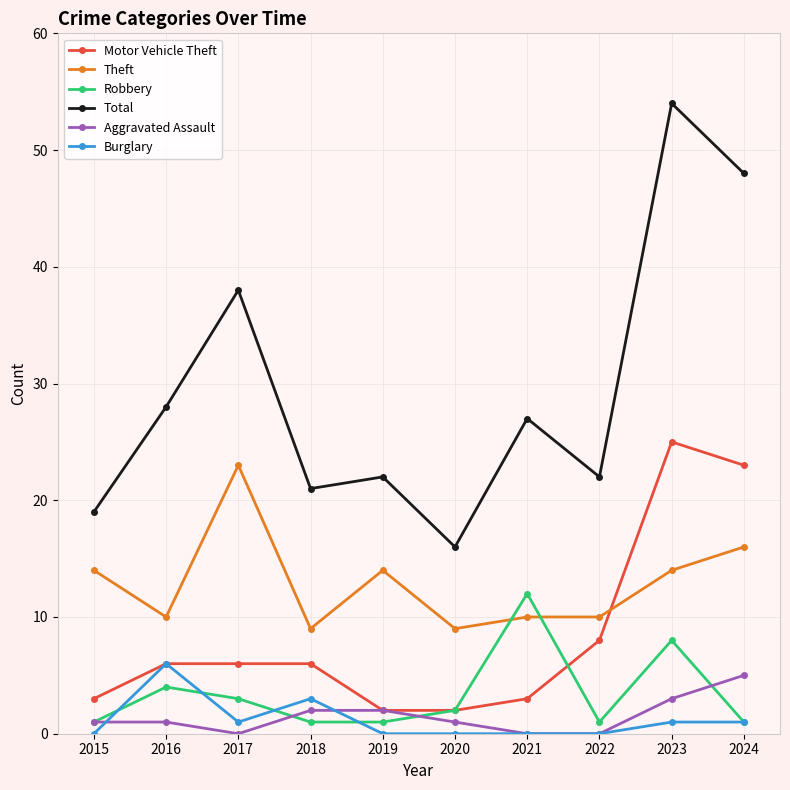

The value of Total at 2020 is 21. True or false?

False